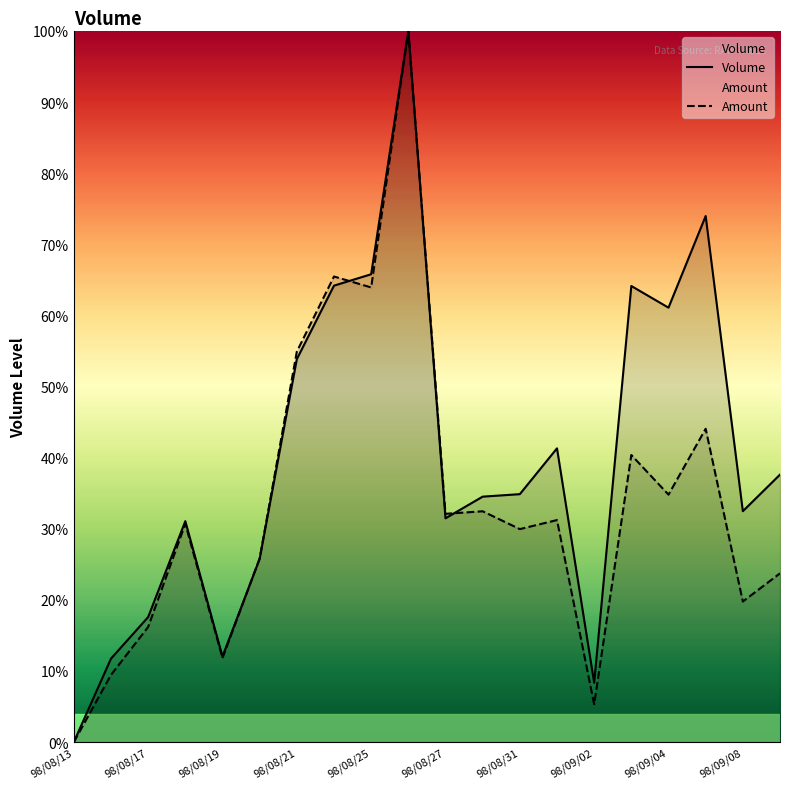

What is the spread (max minus min) of values at 98/08/27?

0.6